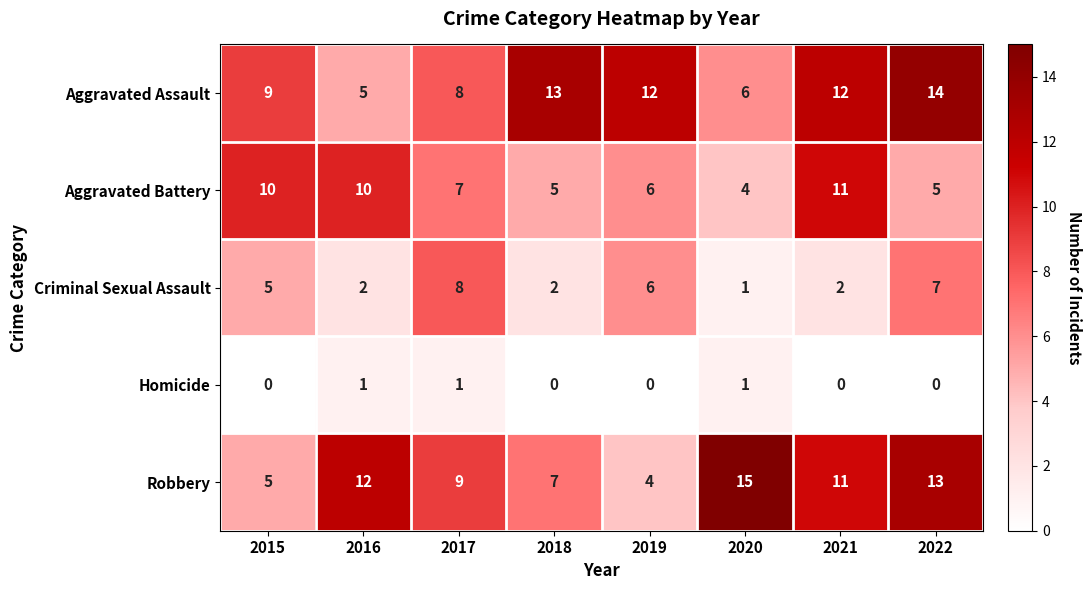

What is the average value of the Criminal Sexual Assault series?

4